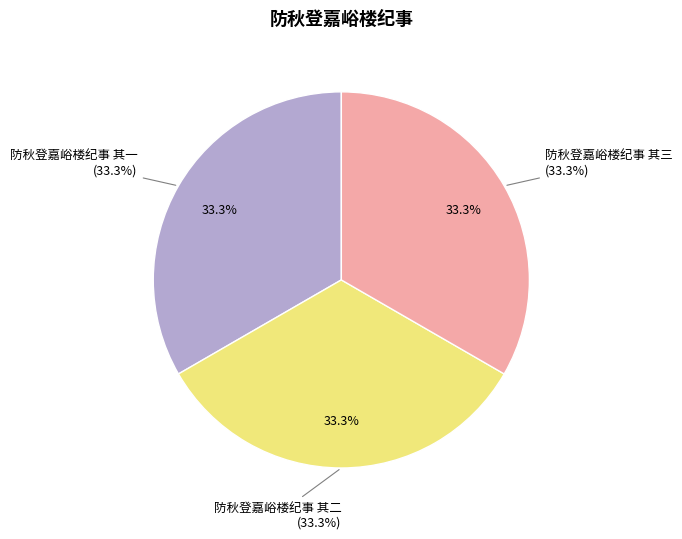

What percentage is the 防秋登嘉峪楼纪事 其一 slice, to the nearest percent?

33%